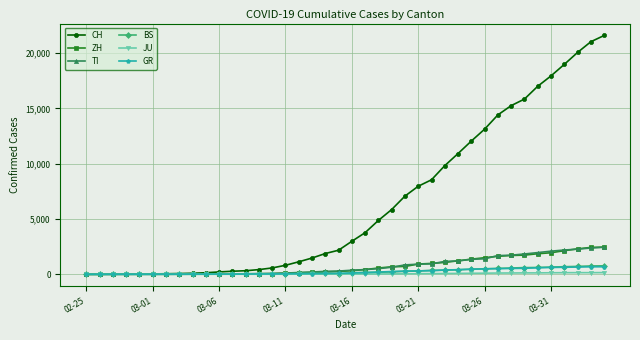

Which series has the largest range (max minus min)?

CH